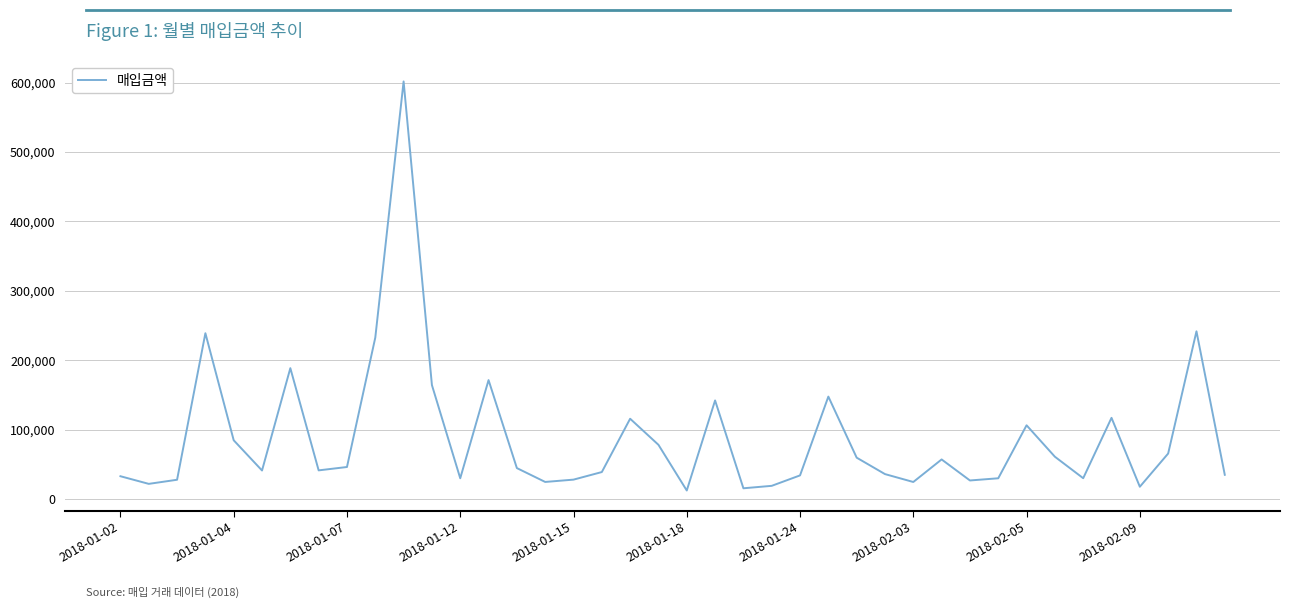

What is the maximum value shown in the chart?

601520